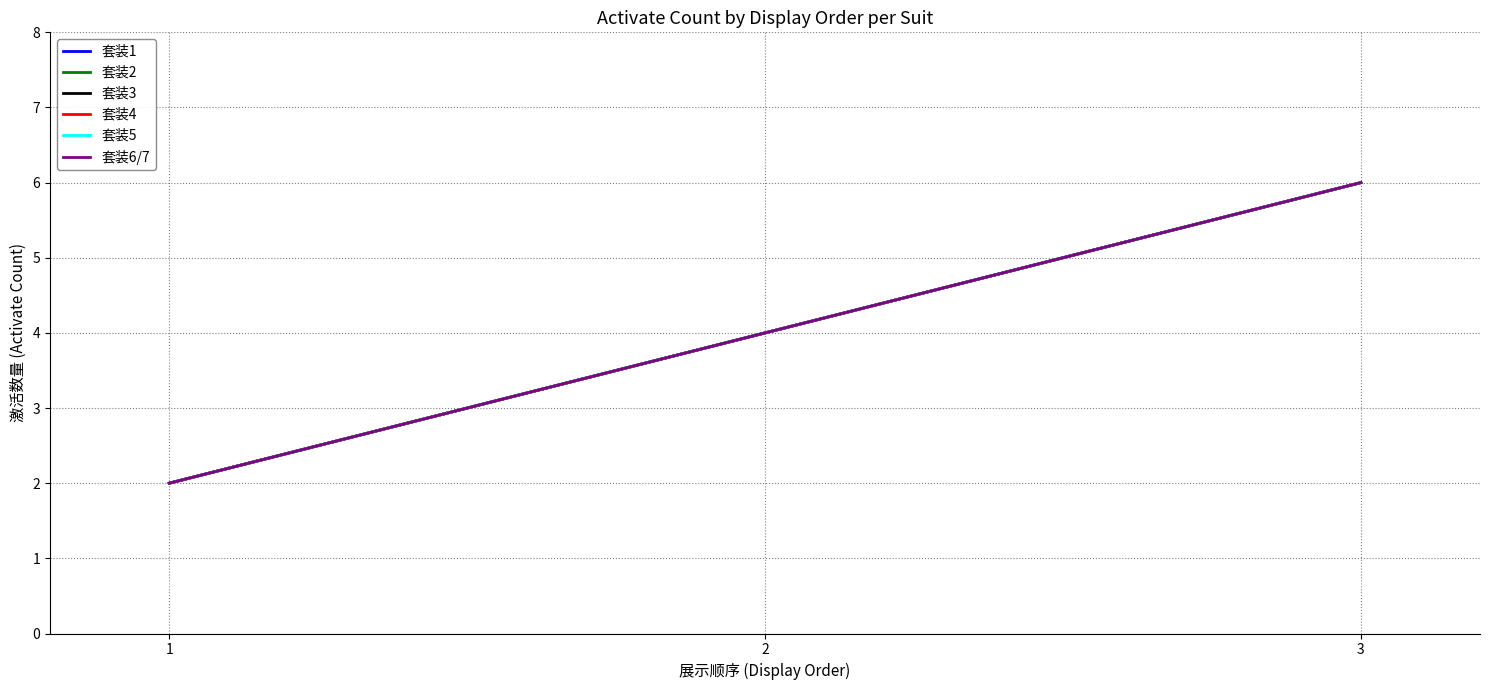

Does the chart display data point markers on the line(s)?

No